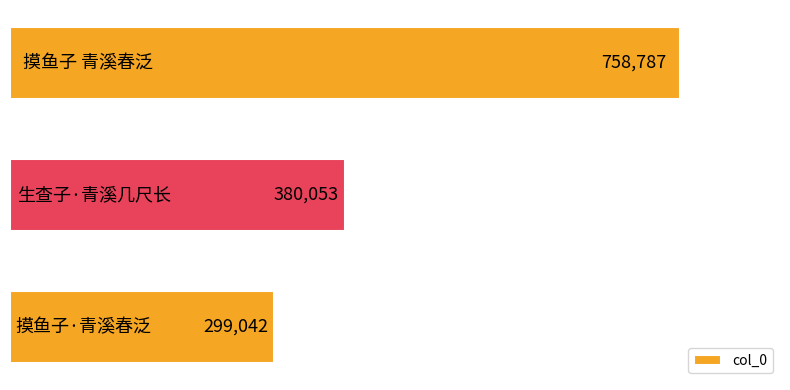

Reading bottom to top, what are all the values shown in this chart?

299042	380053	758787